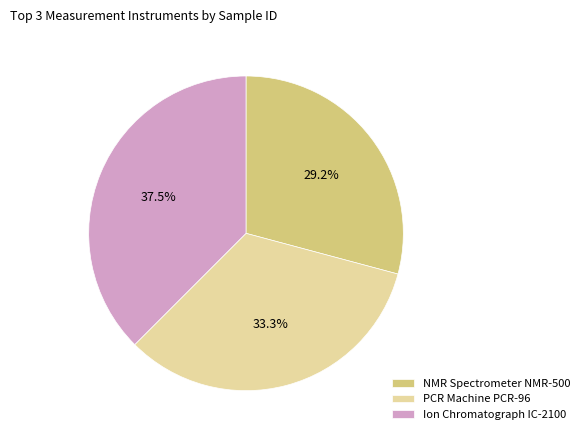

Rank the categories by value from lowest to highest.

NMR Spectrometer NMR-500, PCR Machine PCR-96, Ion Chromatograph IC-2100